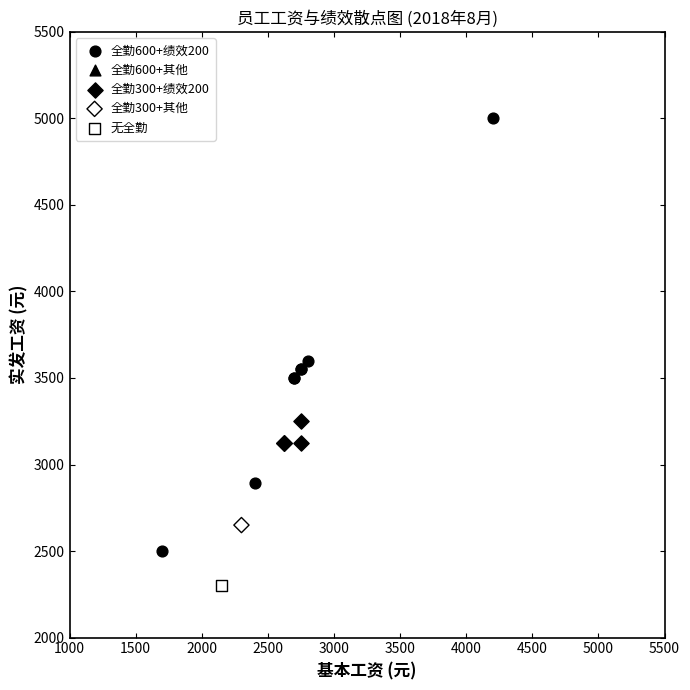

Which series reaches the maximum Y coordinate?

全勤600+绩效200